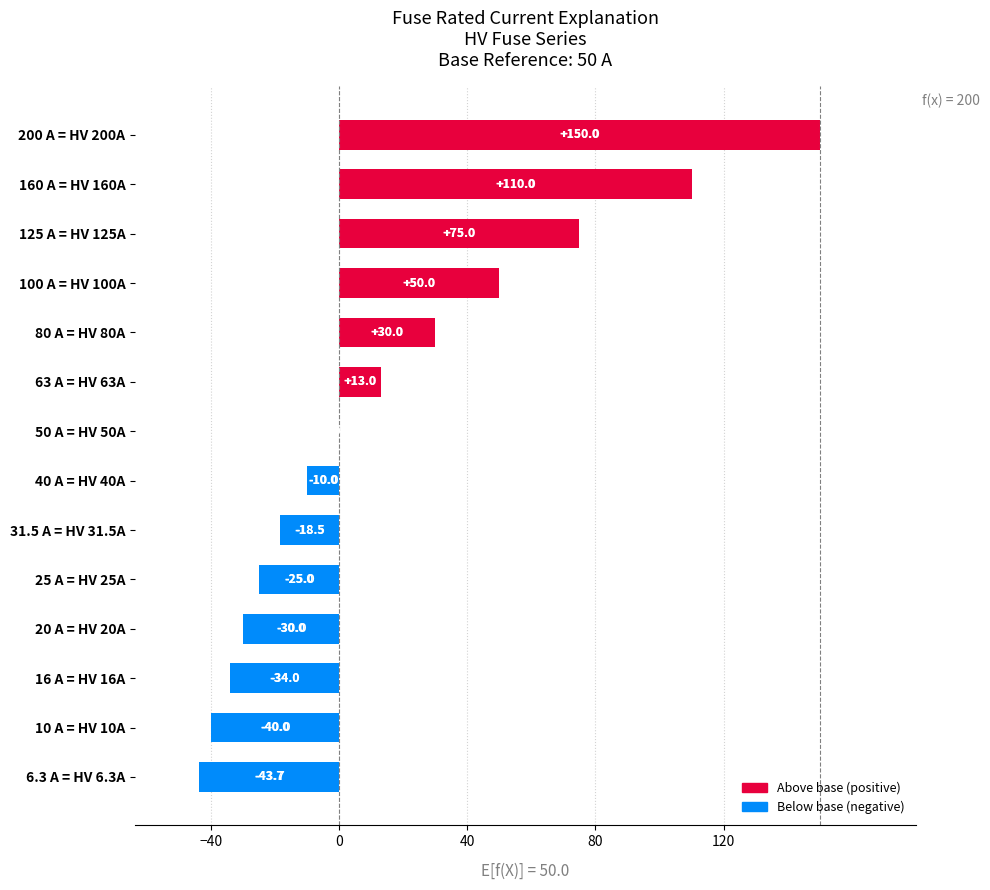

What is the sum of all values?

226.8